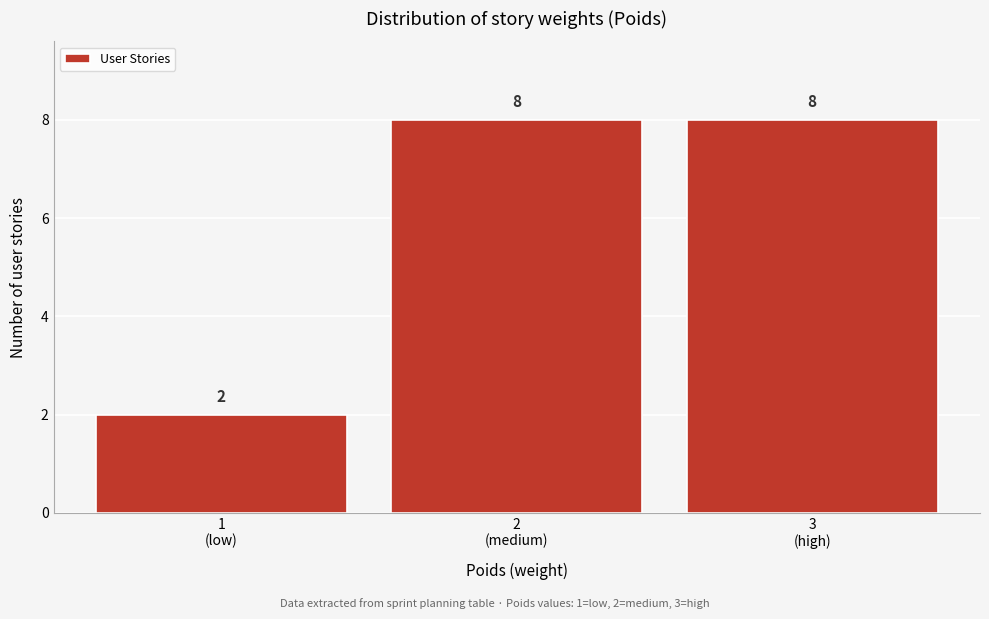

Reading left to right, transcribe all the data shown in this chart.

2	8	8